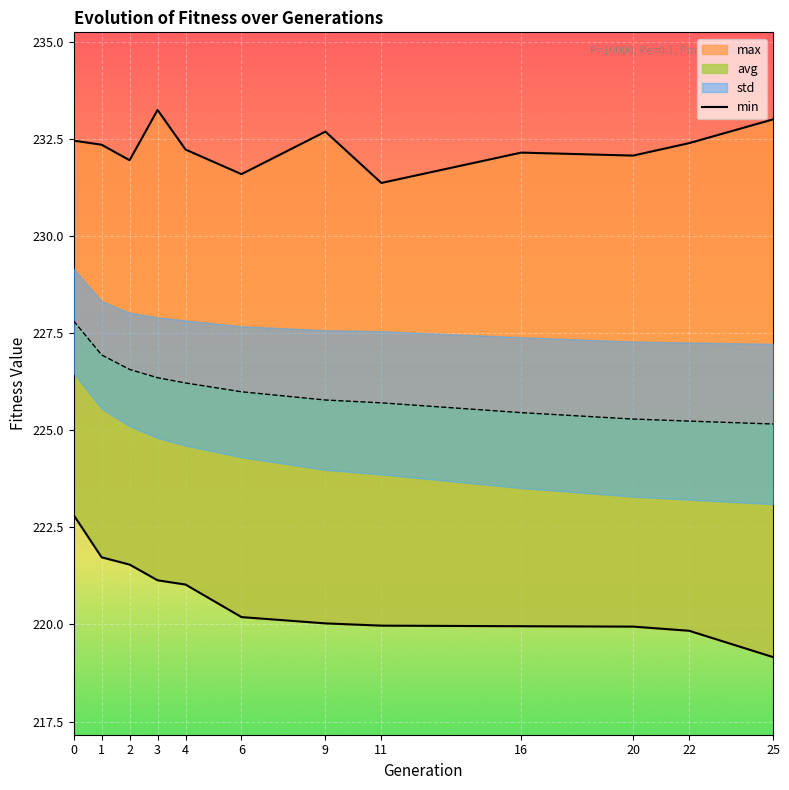

What value does the avg series have at 11?

225.7